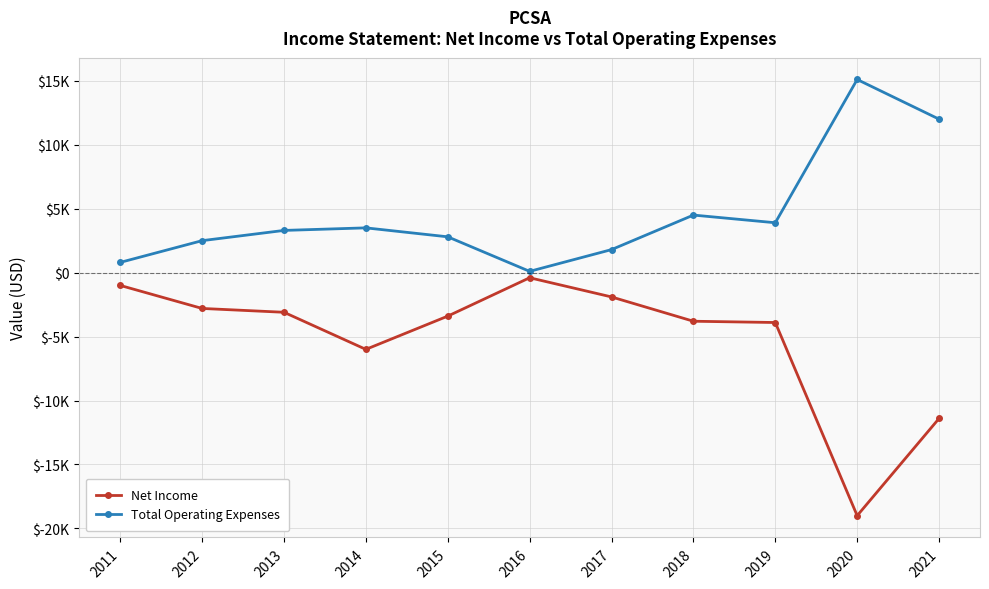

What are all the series names shown in the legend?

Net Income, Total Operating Expenses